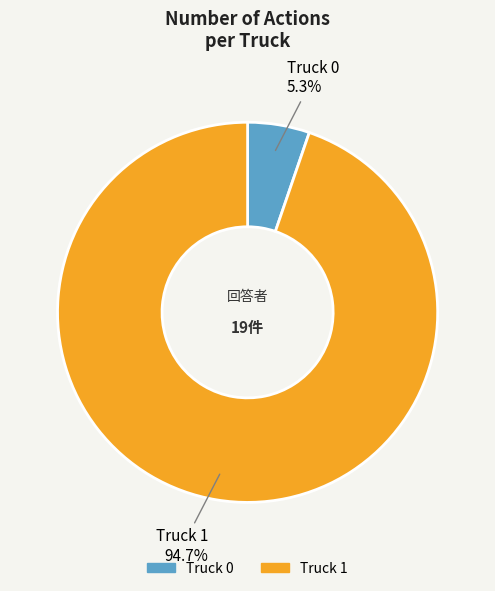

To the nearest percent, what is the difference between the largest and smallest slice percentages?

89%